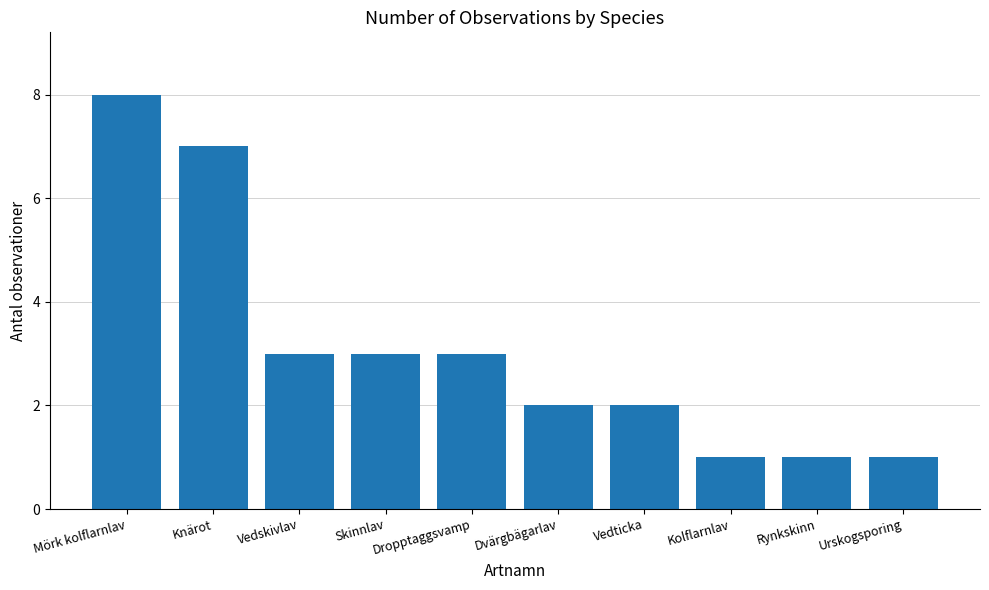

What is the ratio of the value at Dropptaggsvamp to the value at Mörk kolflarnlav?

0.4